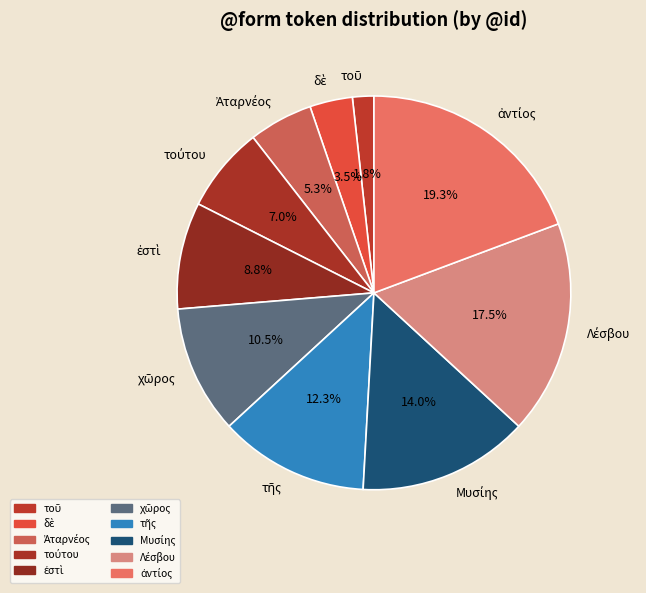

Is there a majority slice in this chart?

No